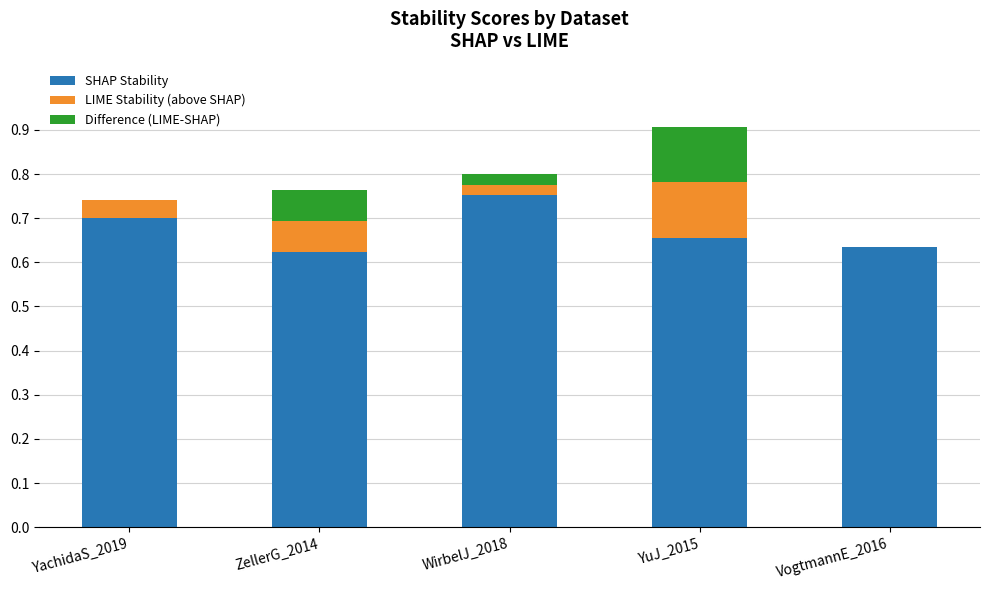

What is the difference between the maximum and second lowest values in the Difference (LIME-SHAP) series?

0.1